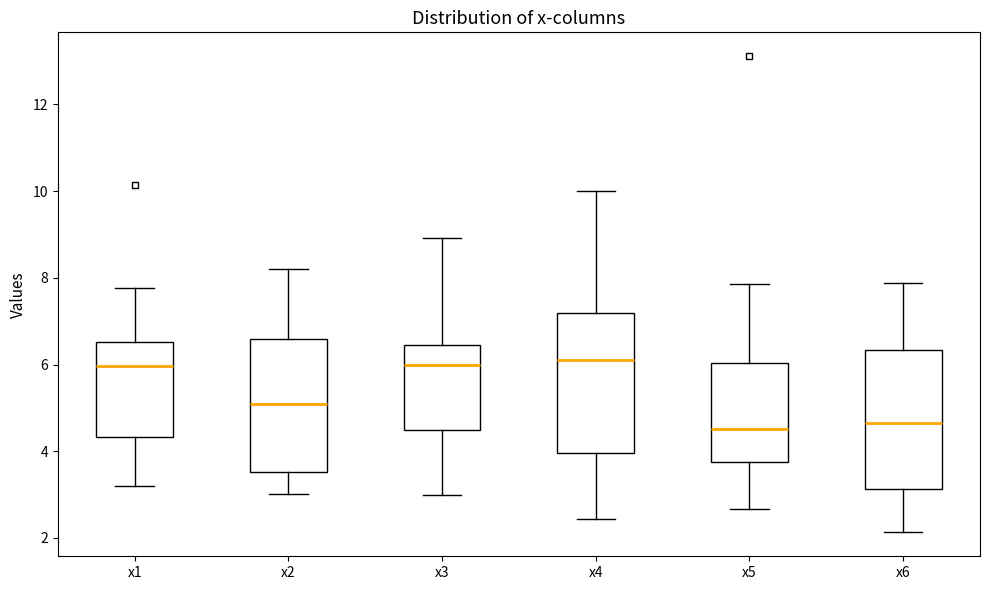

Where is the upper edge of the box for x6 on the y-axis? The values are not printed on the chart, so give them approximately, as read against the axis.

6.4